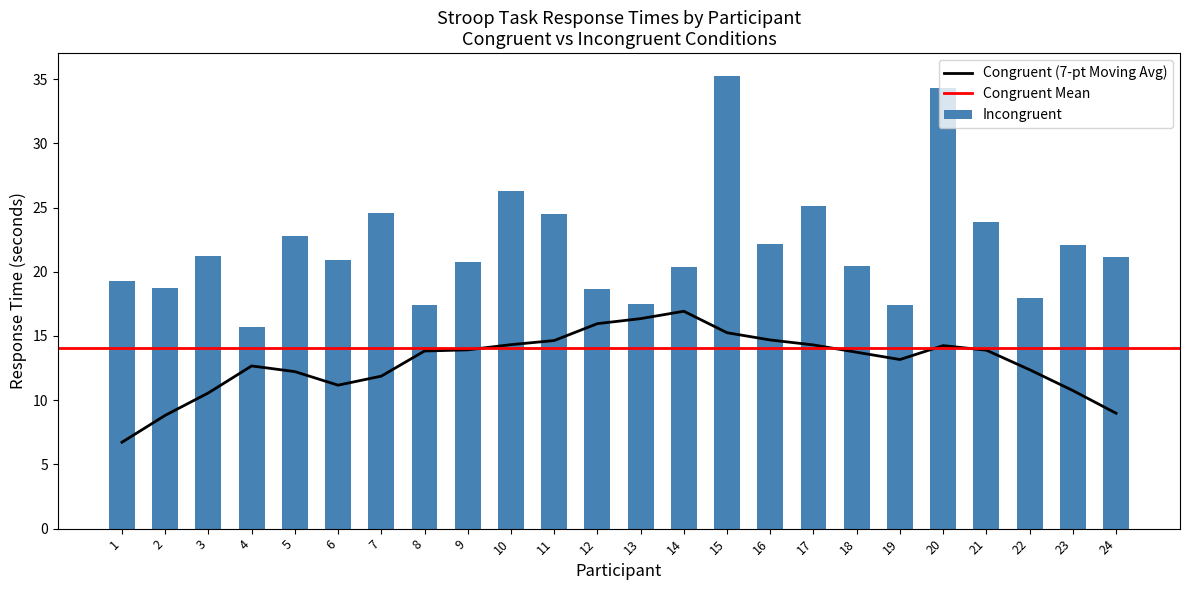

The chart shows a value of 5.4 at 14. True or false?

False